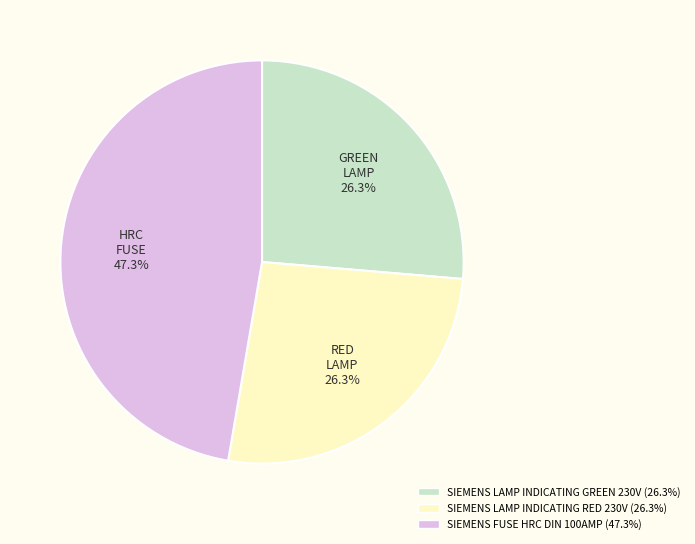

To the nearest percent, what is the difference between the largest and smallest slice percentages?

21%